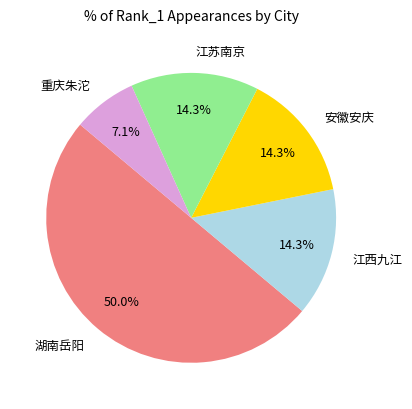

Does 重庆朱沱 account for over 50% of the chart?

No